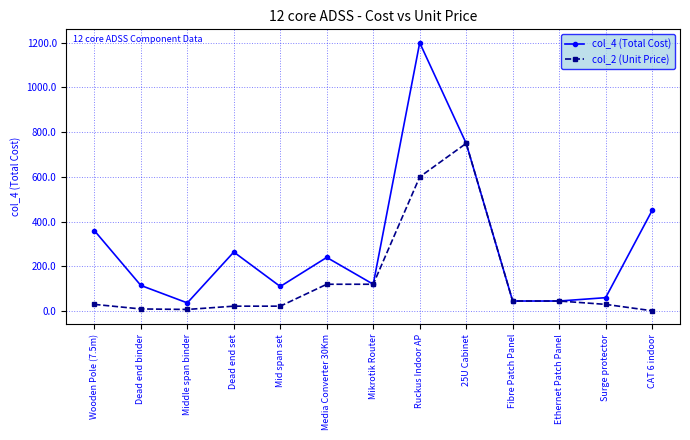

What is the value of the col_2 (Unit Price) point at the 12th from the left?

30.0